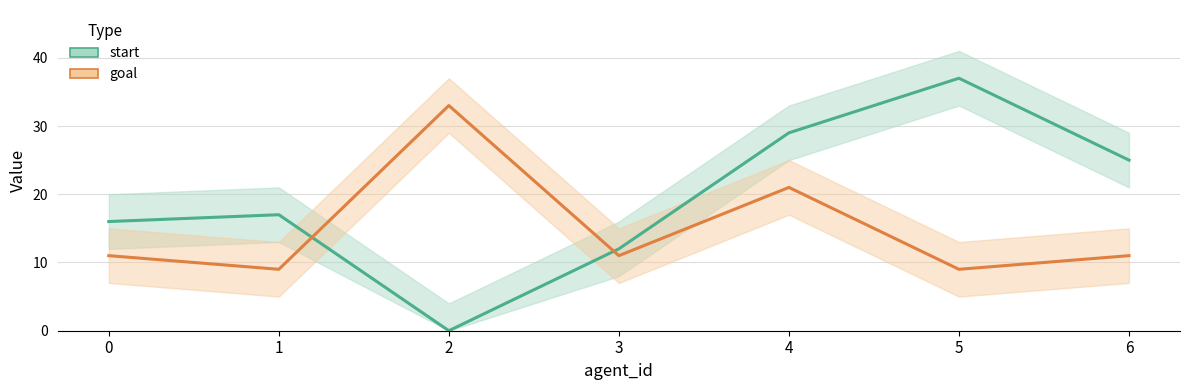

How many interior local peaks does the start series have?

2